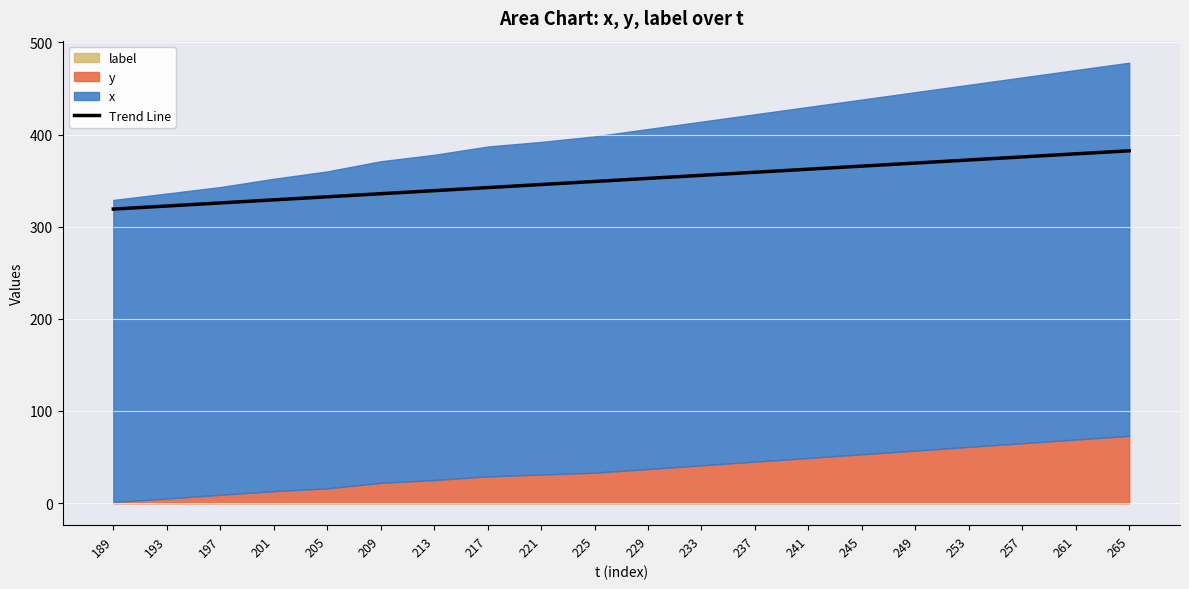

Which label corresponds to the smallest value in the chart?

189